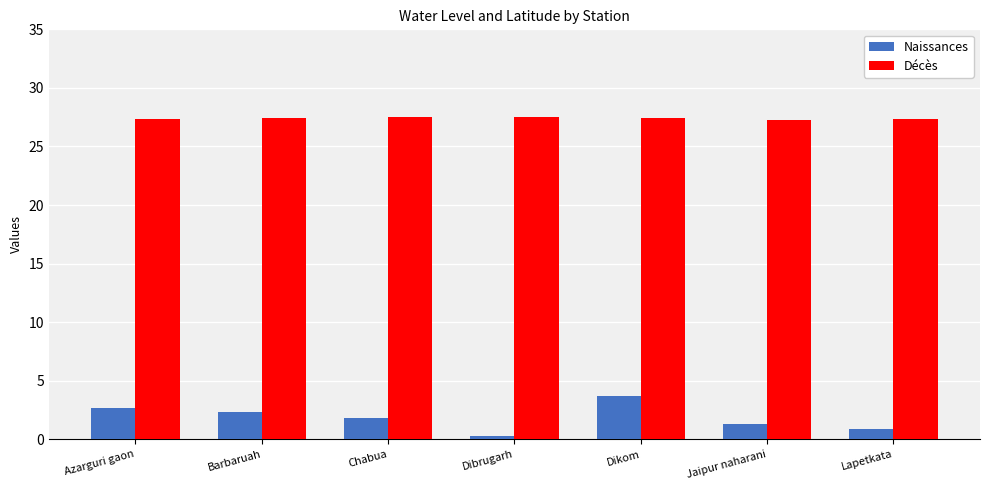

What is the label of the 1st bar from the right?

Lapetkata